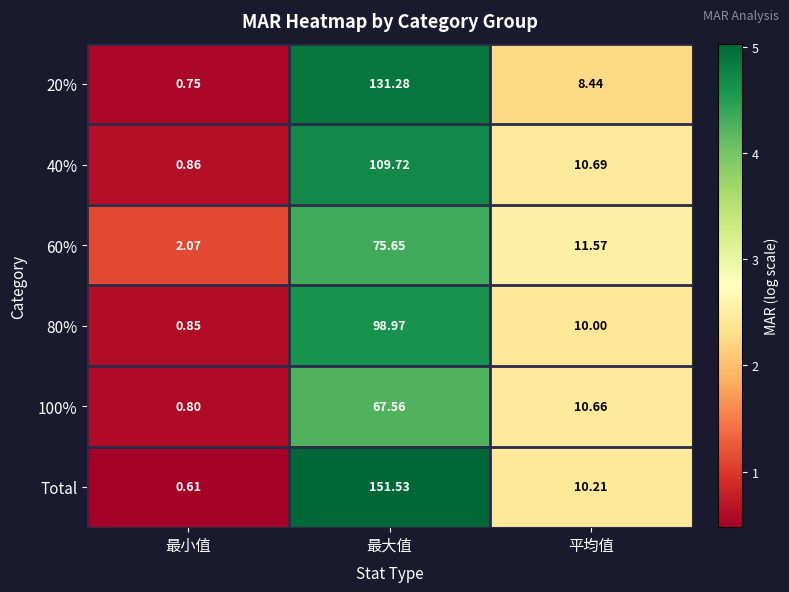

Is the value of 80% at 平均值 greater than the value of 100% at 最小值?

Yes